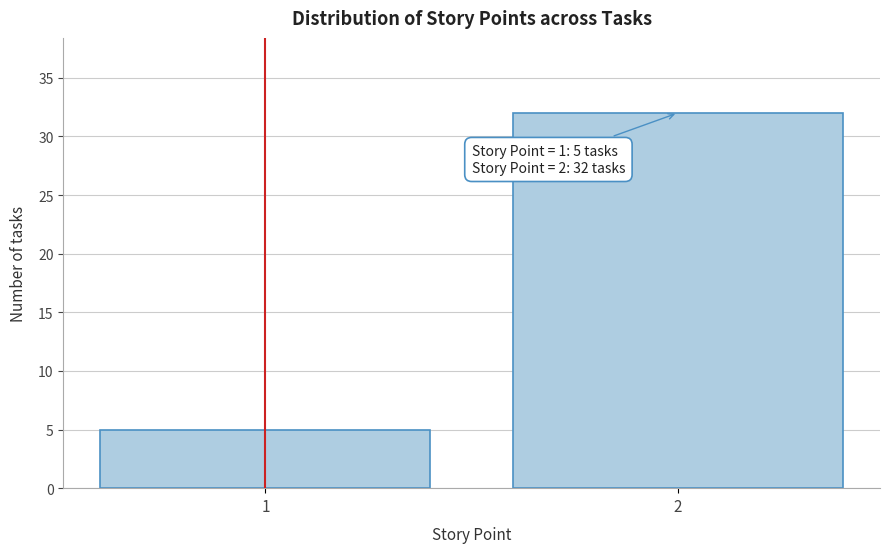

Reading left to right, what are all the values shown in this chart?

5	32